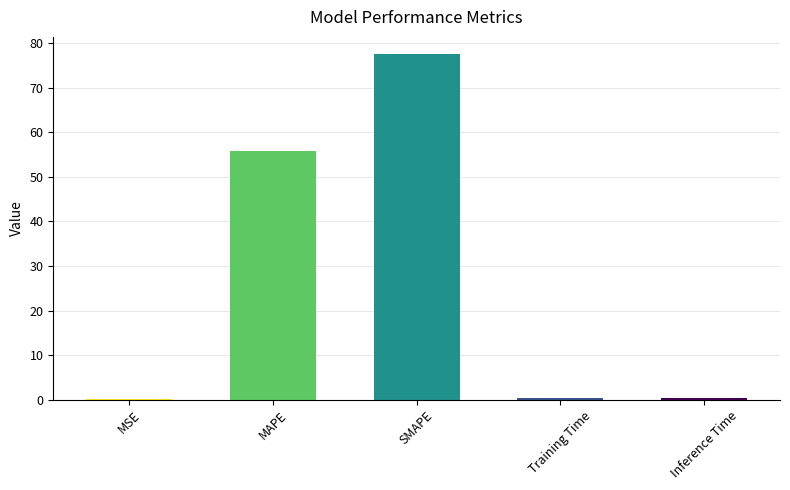

What is the change in value from MSE to SMAPE?

+77.5